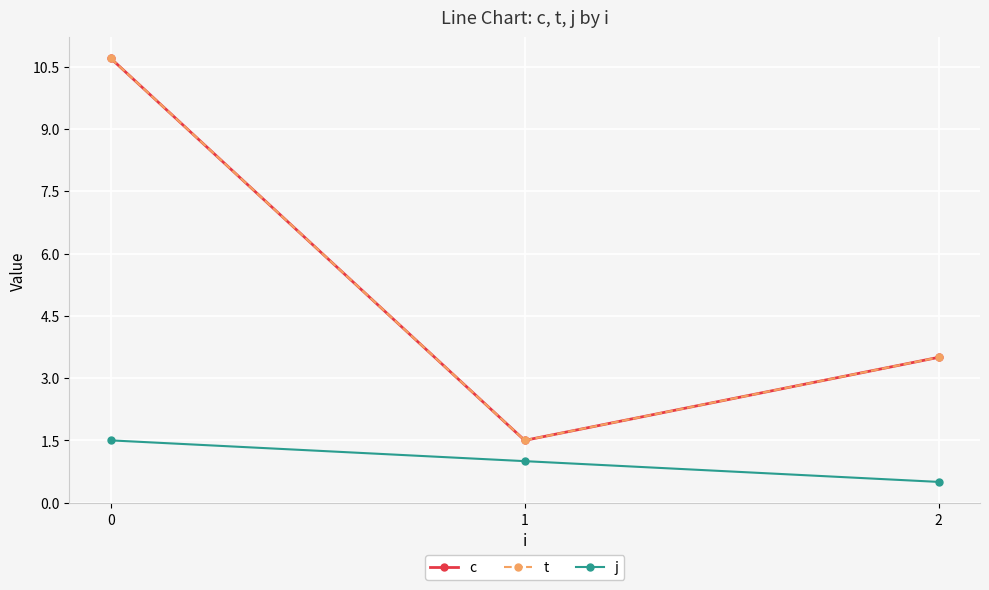

What are all the series names shown in the legend?

c, t, j